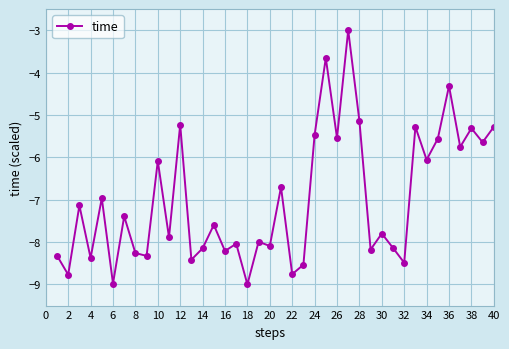

What is the minimum value shown in the chart?

-9.0